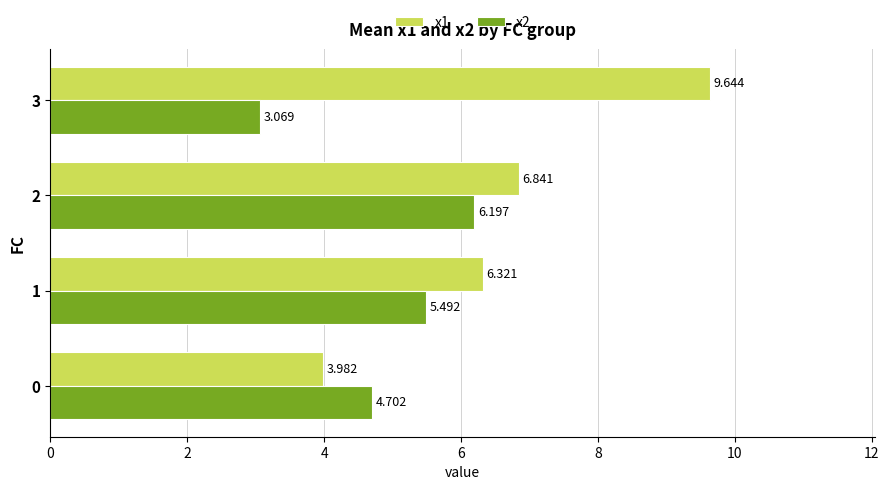

Is the value of x2 at 1 greater than the value of x1 at 3?

No